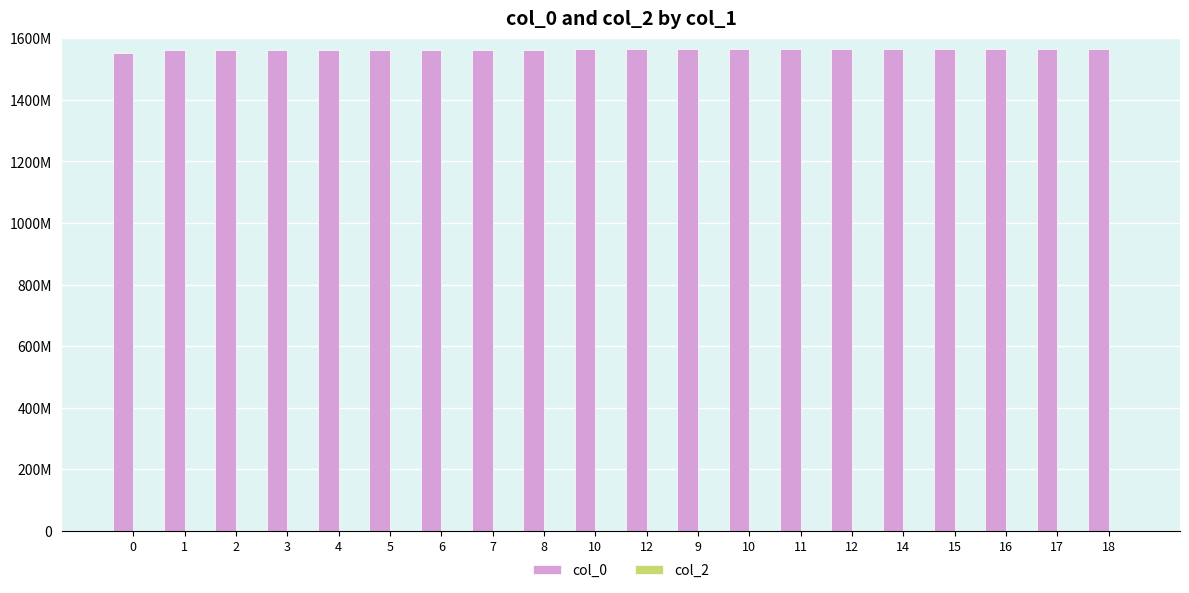

Reading right to left, transcribe all the data shown in this chart.

col_0: 18=1565262462	17=1565204660	16=1565197455	15=1565183064	14=1565057057	12=1565031862	11=1565021087	10=1565017630	9=1565013168	12=1563908661	10=1563563051	8=1563303859	7=1563289468	6=1562958255	5=1562954654	4=1562702652	3=1562699052	2=1562101472	1=1562097848	0=1552746015
col_2: 18=0	17=0	16=0	15=0	14=0	12=0	11=0	10=0	9=0	12=0	10=0	8=0	7=0	6=0	5=0	4=0	3=0	2=0	1=0	0=0